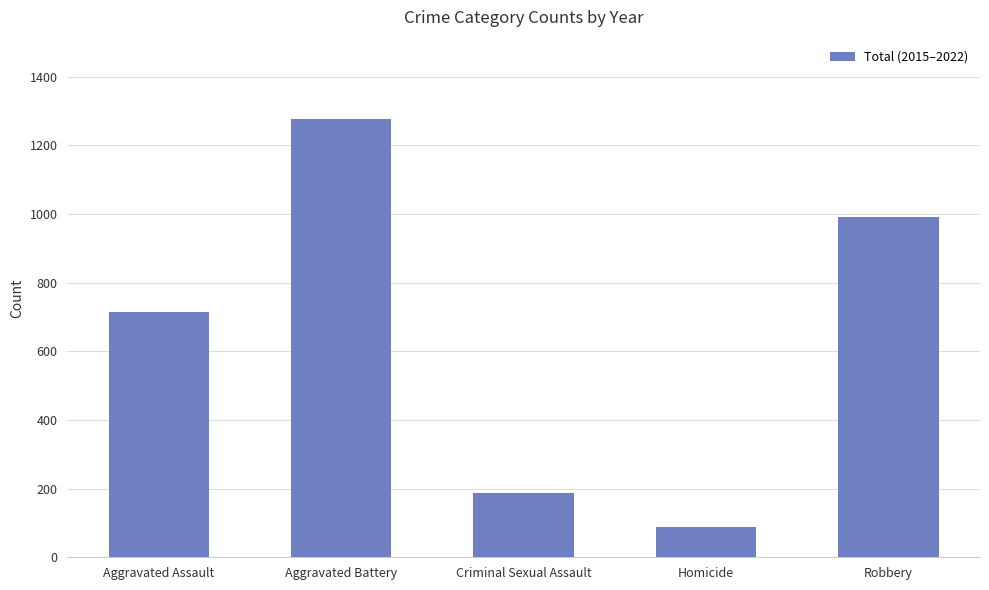

At which label is the value closest to 682?

Aggravated Assault